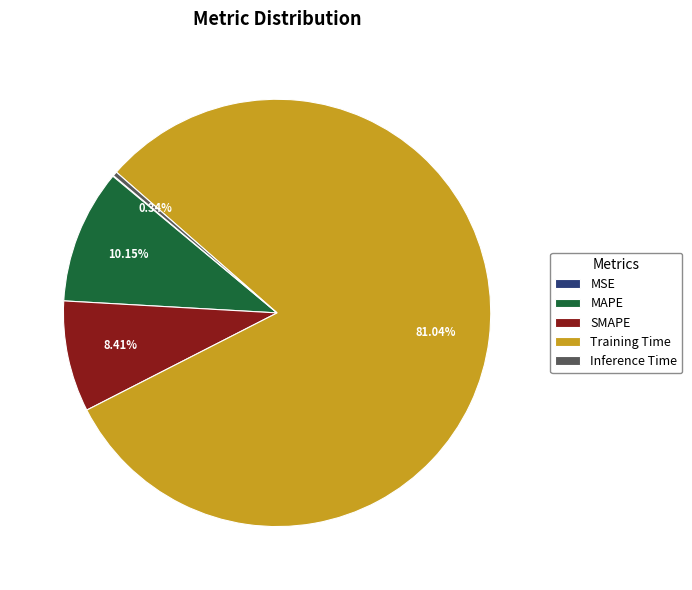

Which slice represents more than half of the pie?

Training Time